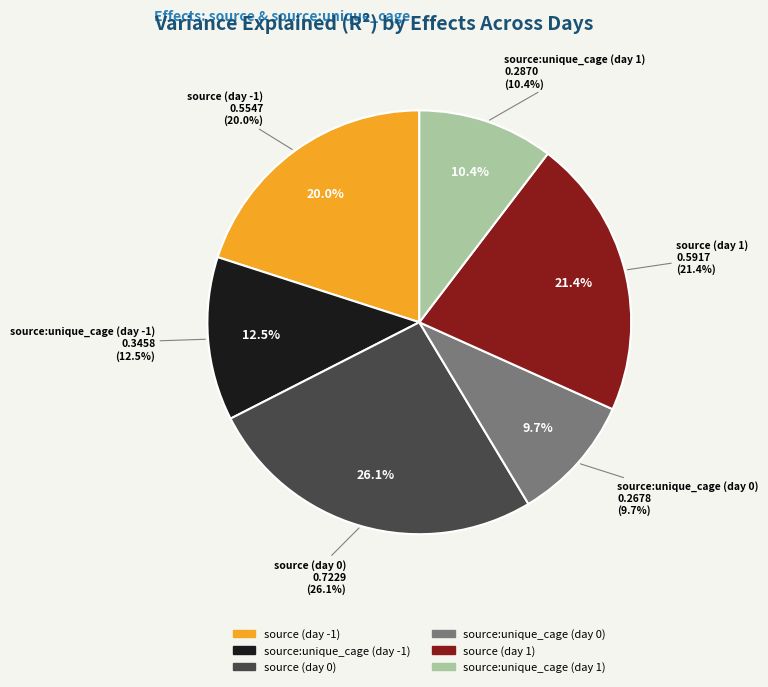

What is the total percentage of source:unique_cage (day 0) and source:unique_cage (day 1)?

20.0%